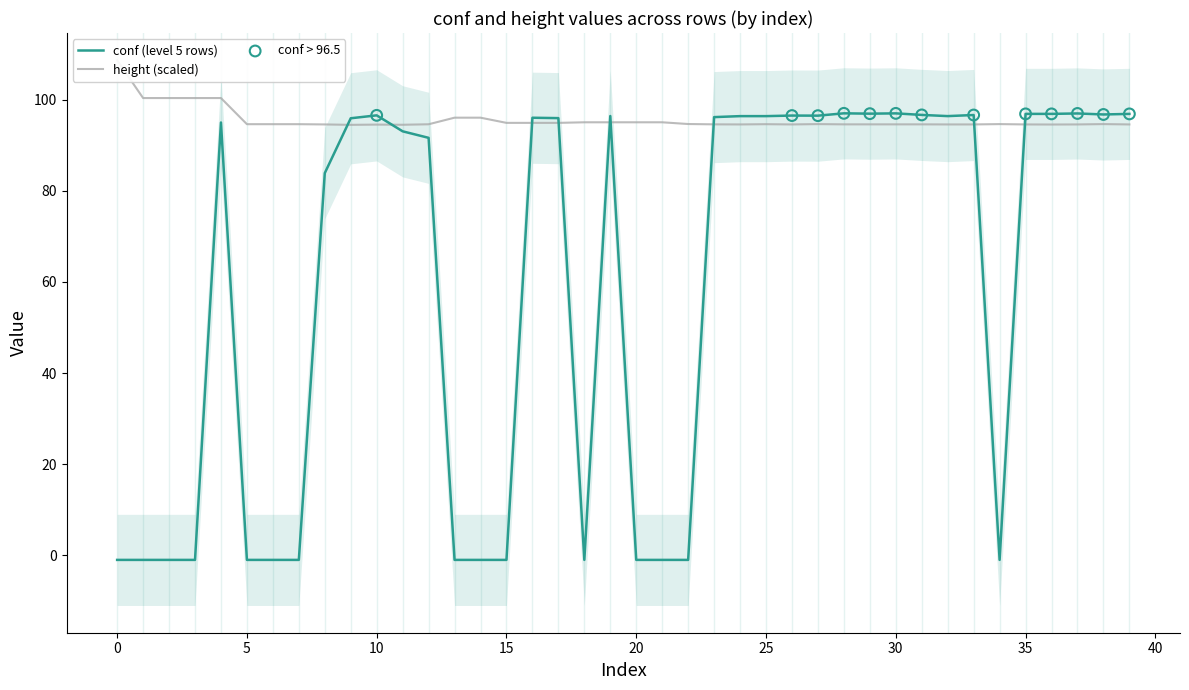

Is it true that conf (level 5 rows) equals -1.0 at 0?

True